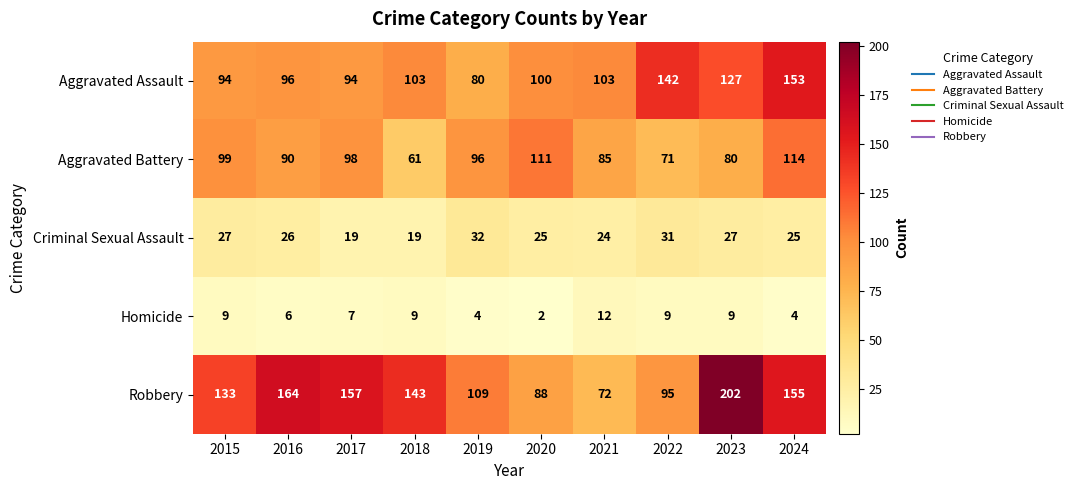

True or false: Homicide has a value of 3 at 2020.

False